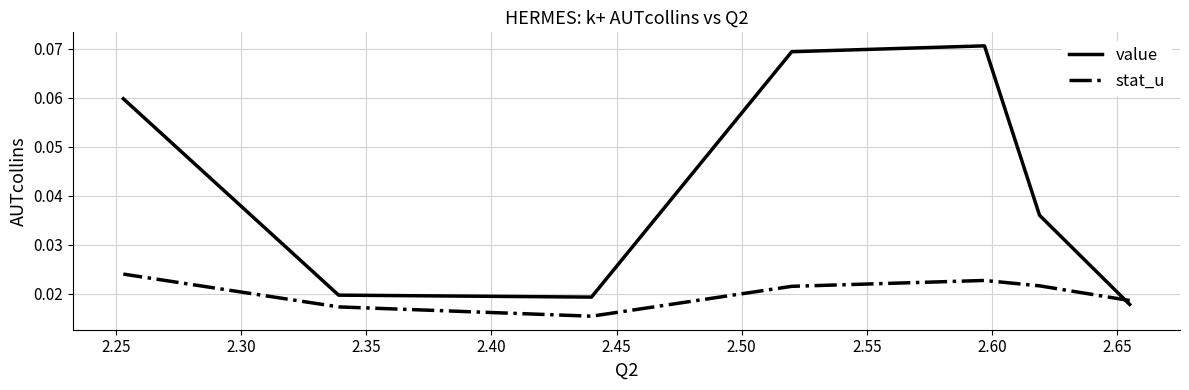

What are all the series names shown in the legend?

value, stat_u